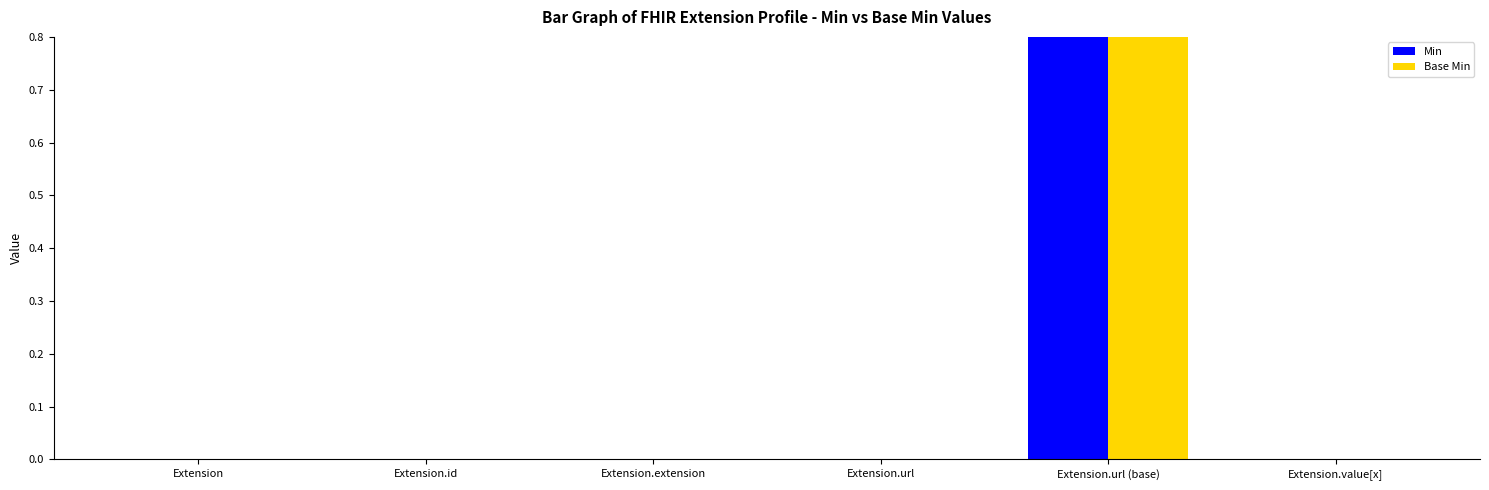

Which category has the highest value in the Base Min series?

Extension.url (base)